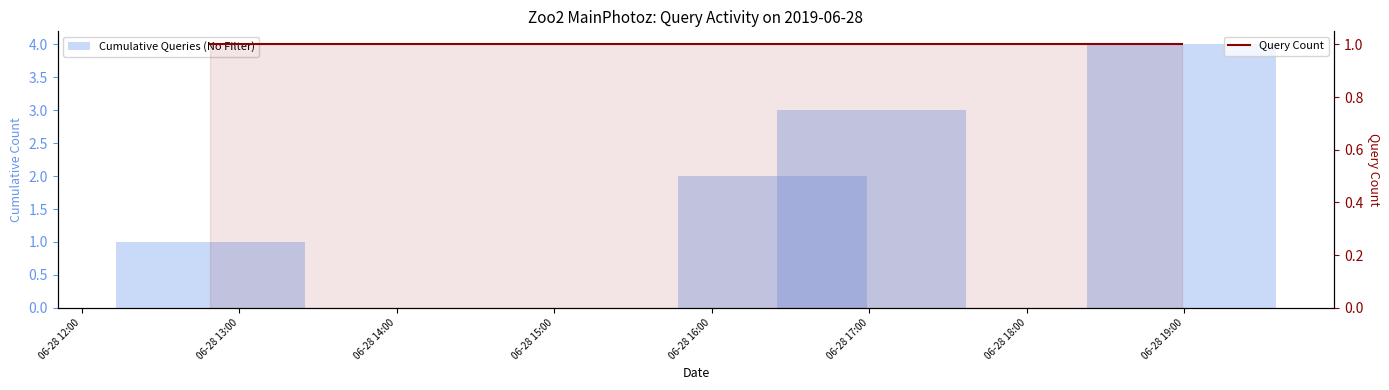

Which series has the widest spread of values?

Cumulative Queries (No Filter)